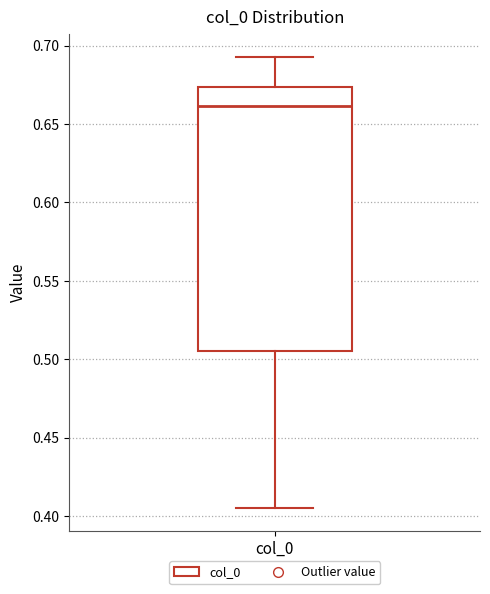

Where does the median line of the box for col_0 sit on the y-axis? The values are not printed on the chart, so give them approximately, as read against the axis.

0.660